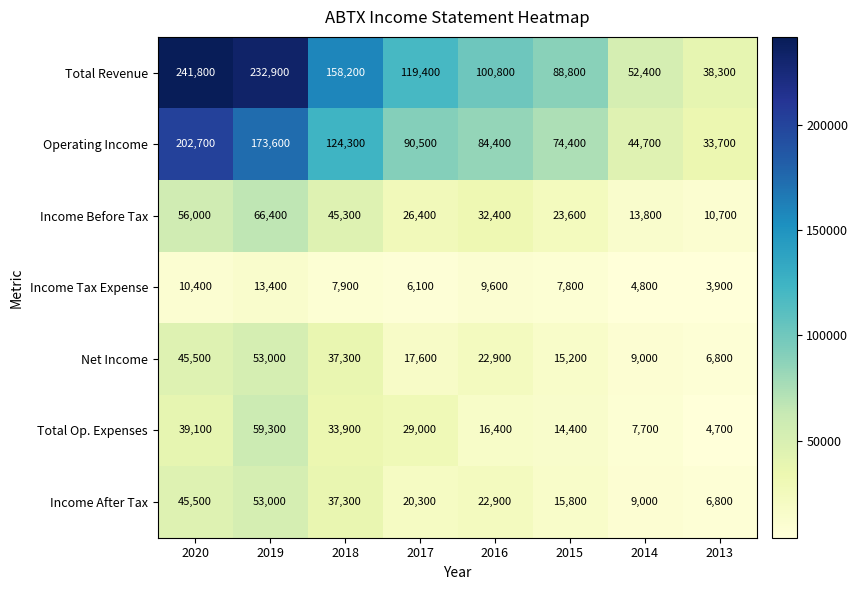

At which category is the sum across all series the highest?

2019